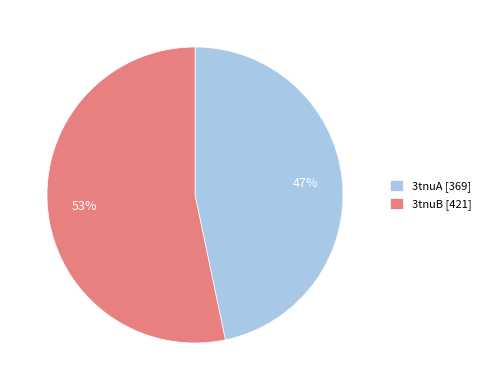

Does any single category account for the majority?

Yes